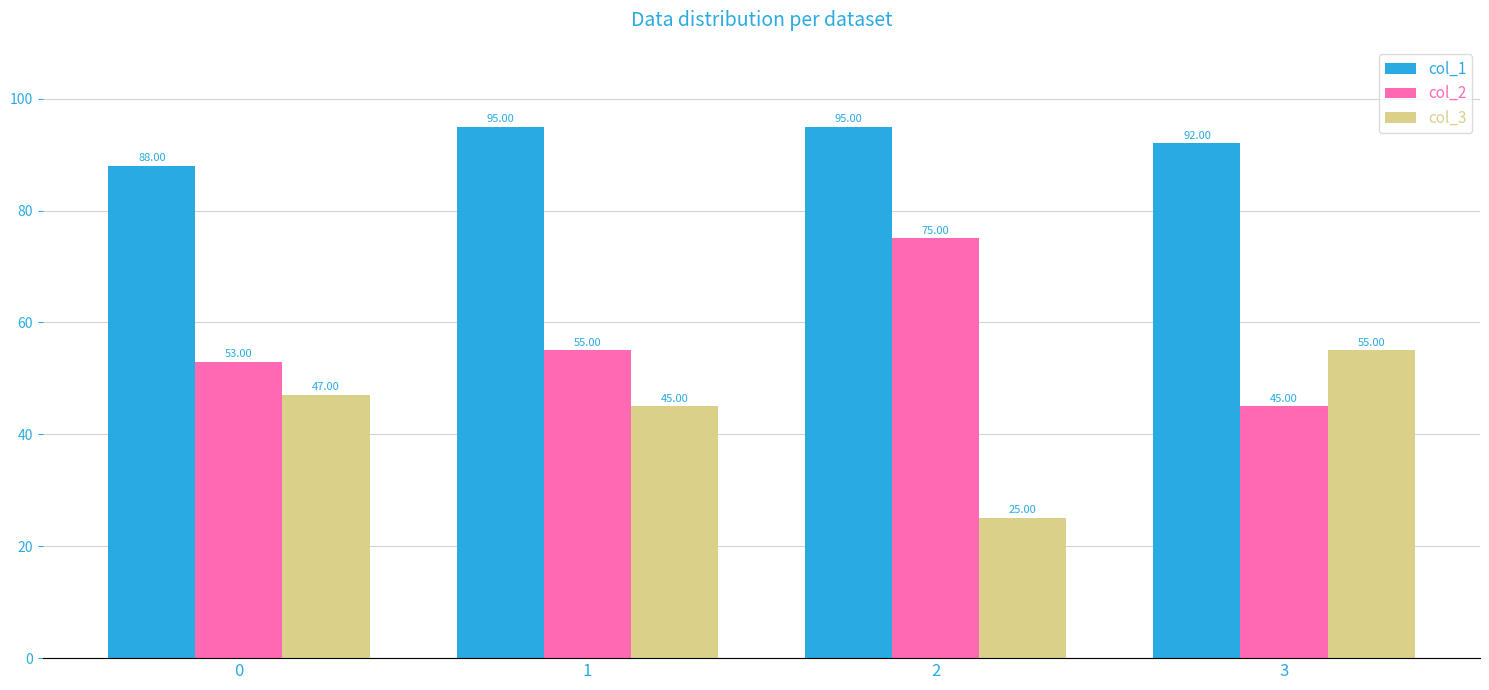

What is the difference between the maximum and second lowest values in the col_2 series?

22